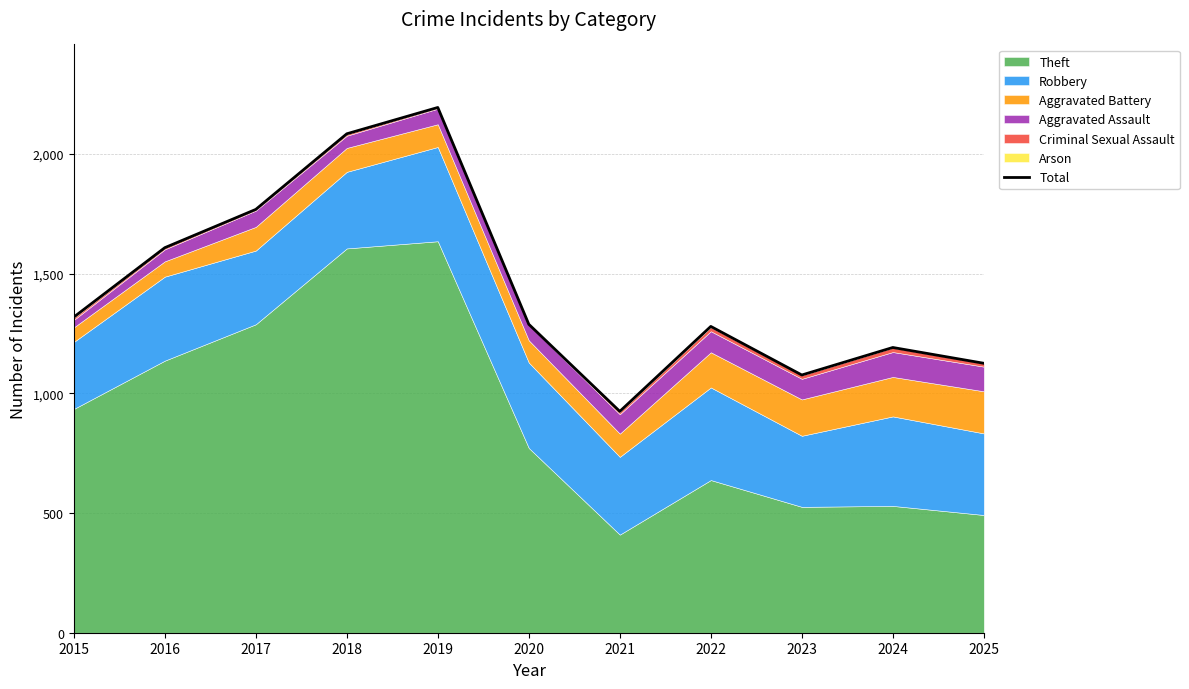

What is the sum of all values?

15866